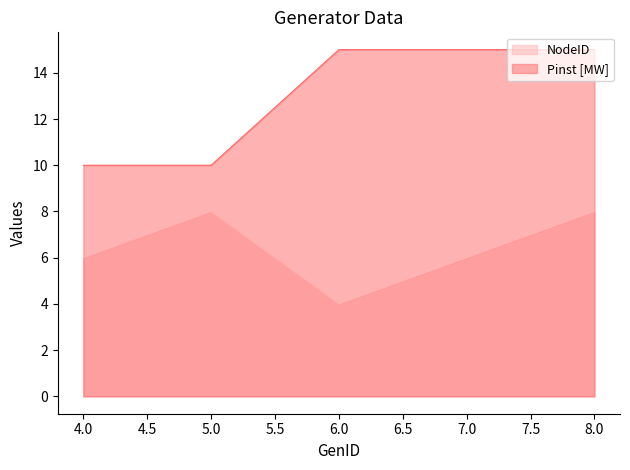

What is the sum of all Pinst [MW] values?

65